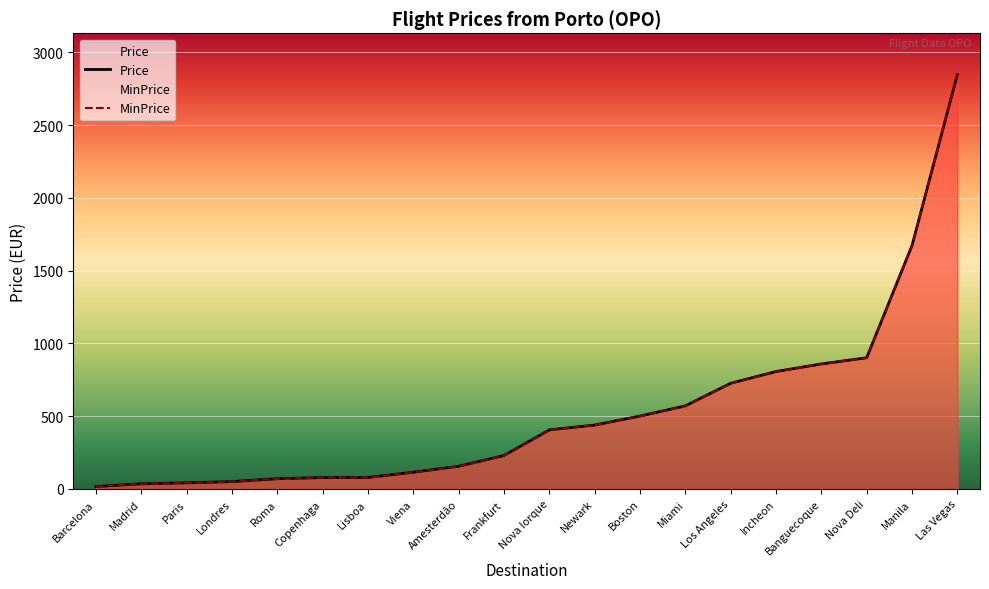

Which series has the largest total across all categories?

Price